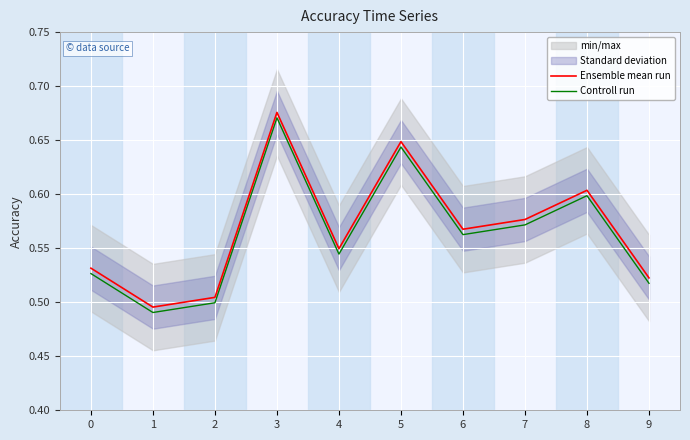

Is it true that Controll run equals 0.7 at 3?

True